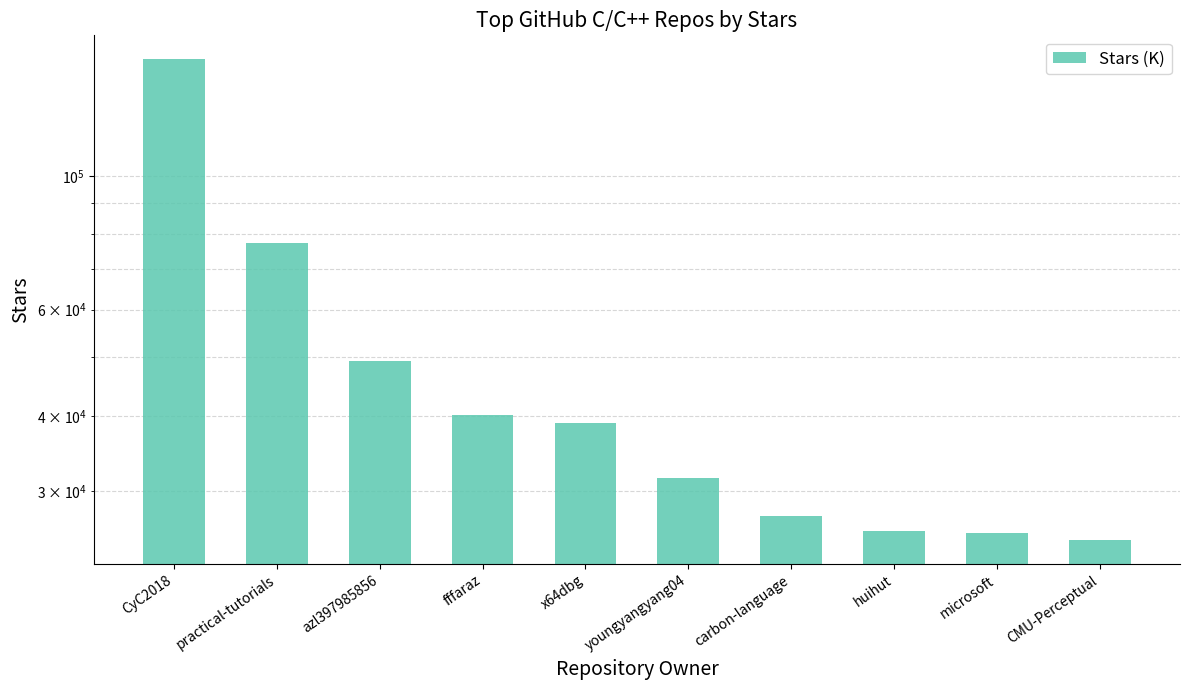

Which category has the lowest value across all series?

CMU-Perceptual